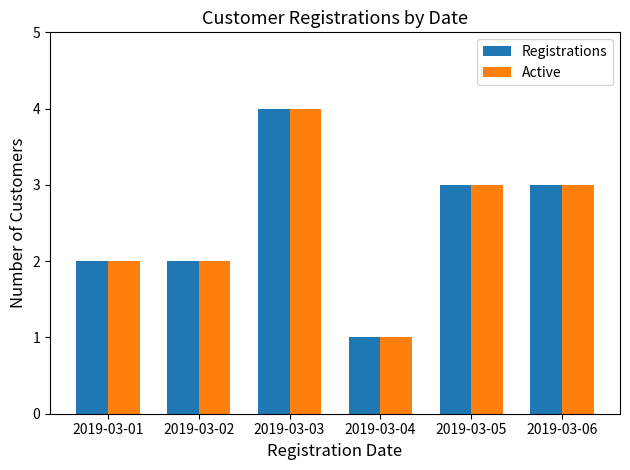

What is the value of the Registrations bar at the 6th from the left?

3